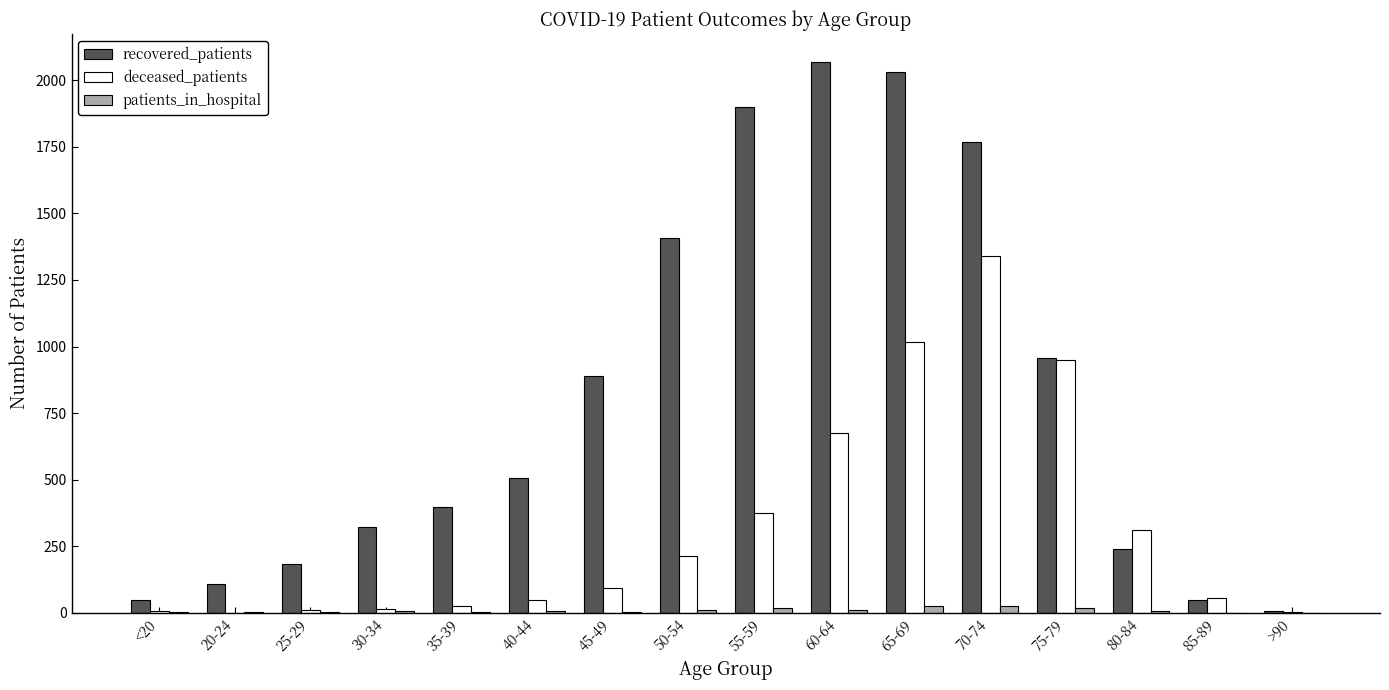

Is it true that deceased_patients equals 1018 at 65-69?

True